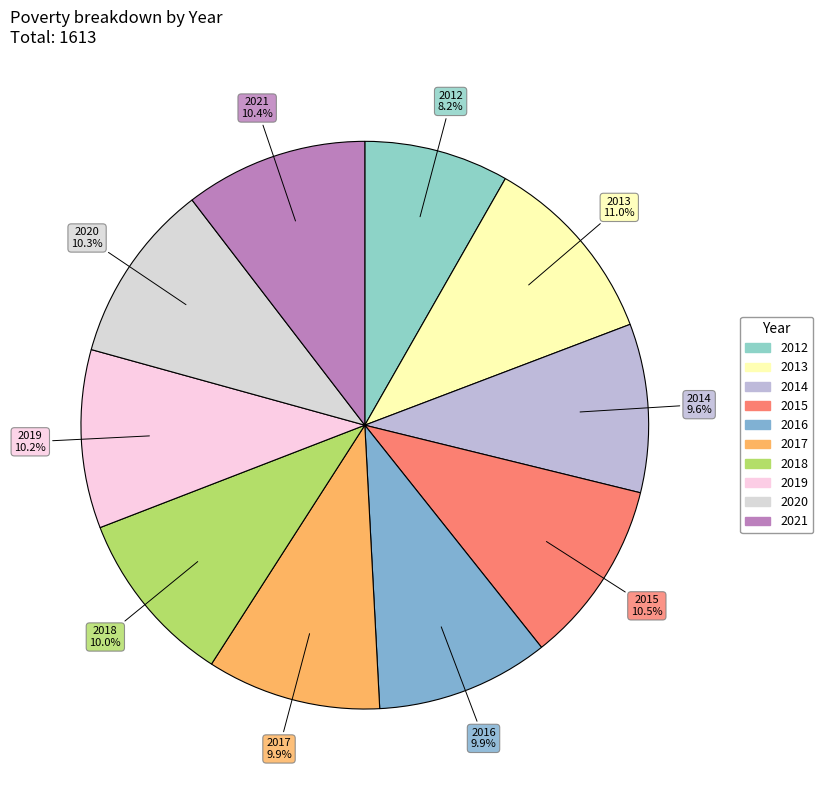

How many segments does this pie chart have?

10